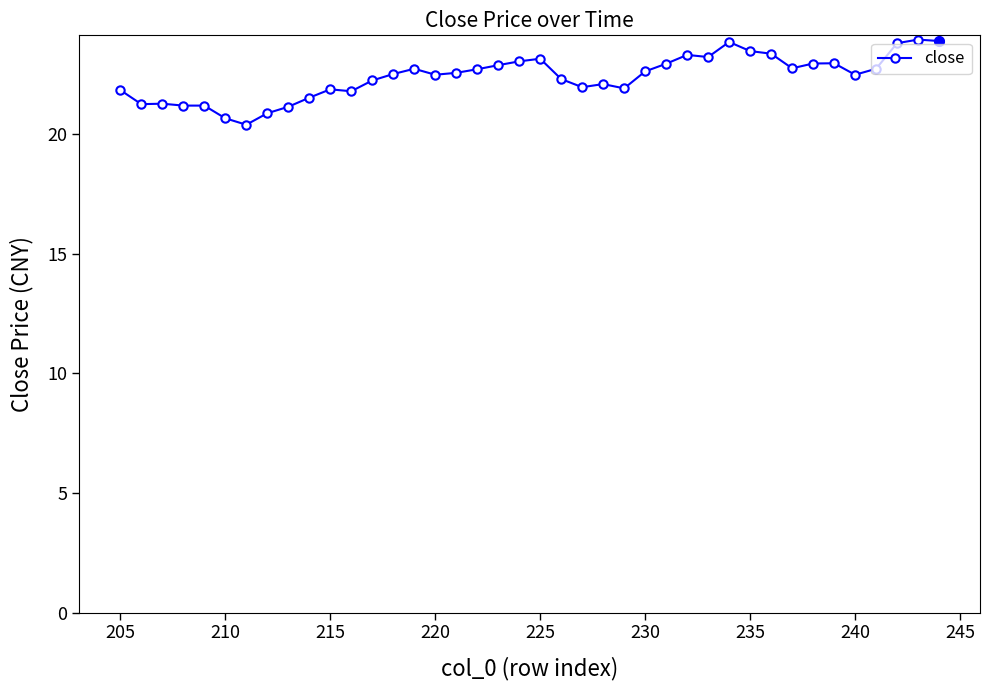

Is it true that the value at 225 is 23.2?

True